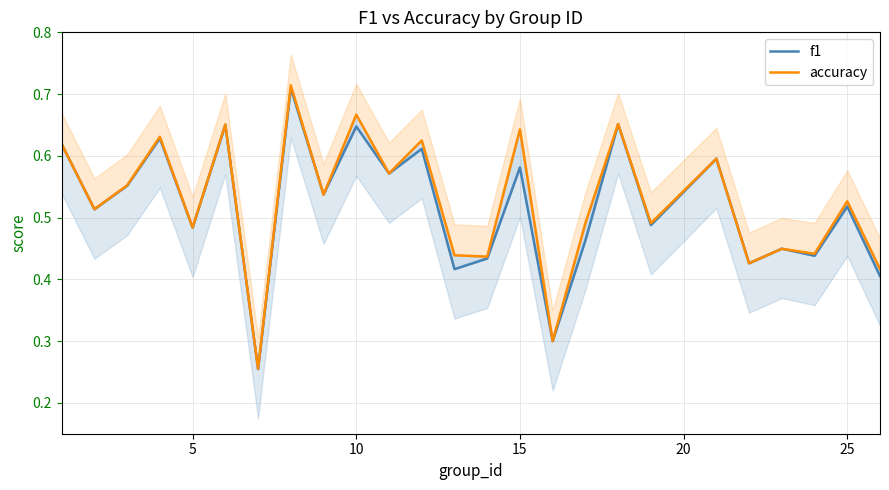

Does the chart display data point markers on the line(s)?

No